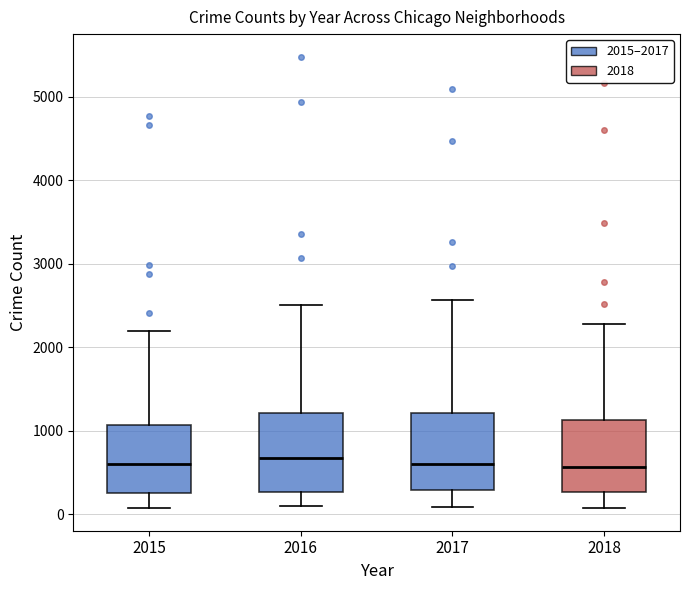

Where is the lower edge of the box at x = 2015 on the y-axis? The values are not printed on the chart, so give them approximately, as read against the axis.

300